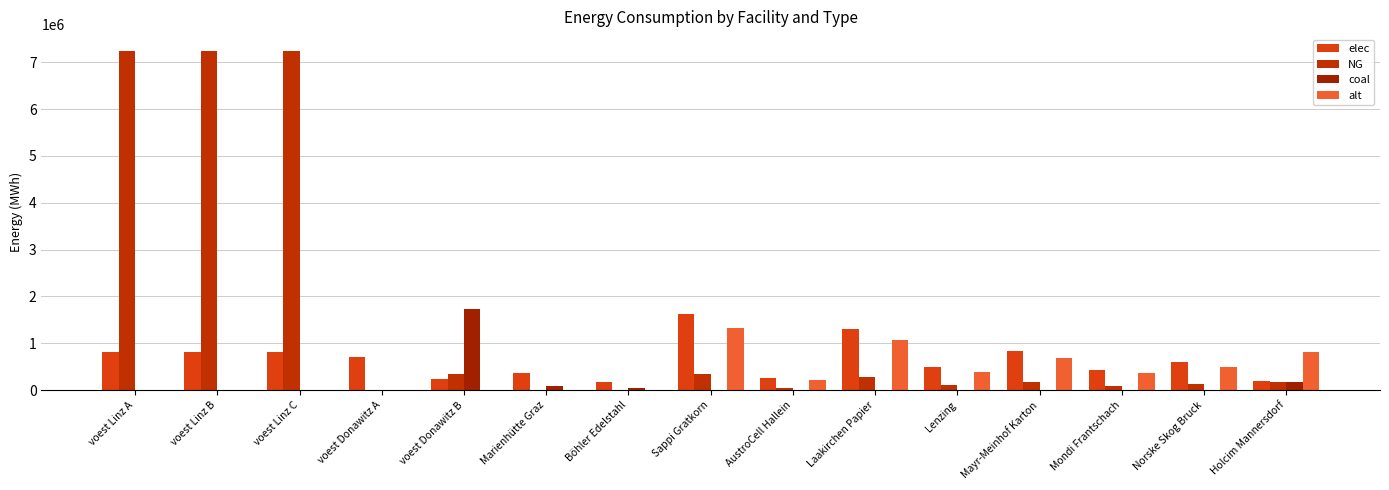

Which series changed the most between Böhler Edelstahl and Norske Skog Bruck?

alt